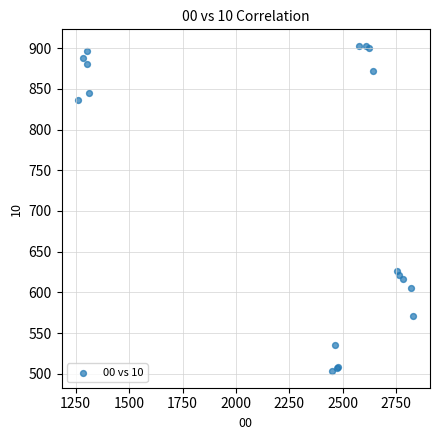

What Y value in the scatter plot is closest to 703?

626